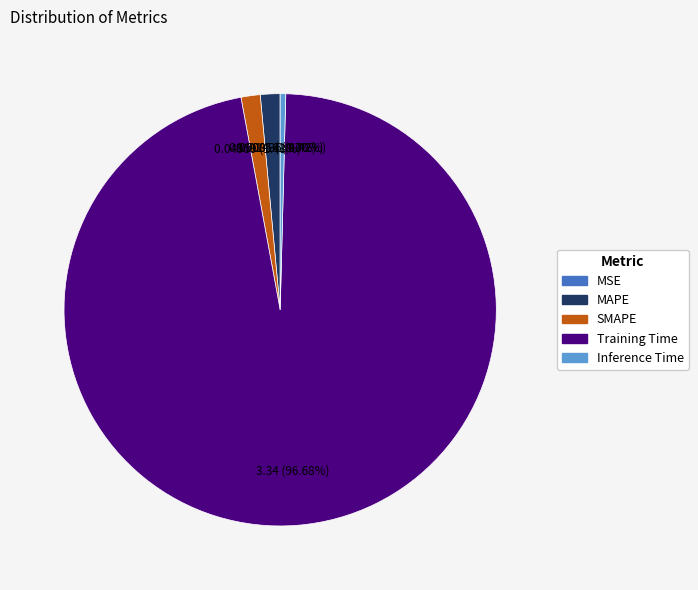

Which category has the biggest portion of the pie?

Training Time